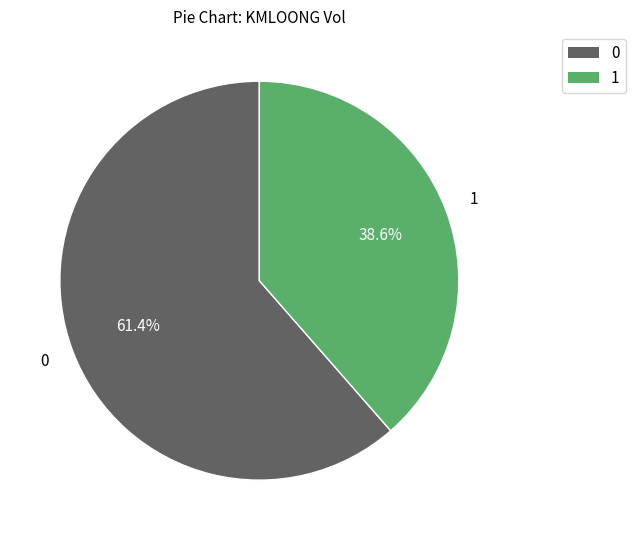

Does any single category account for the majority?

Yes